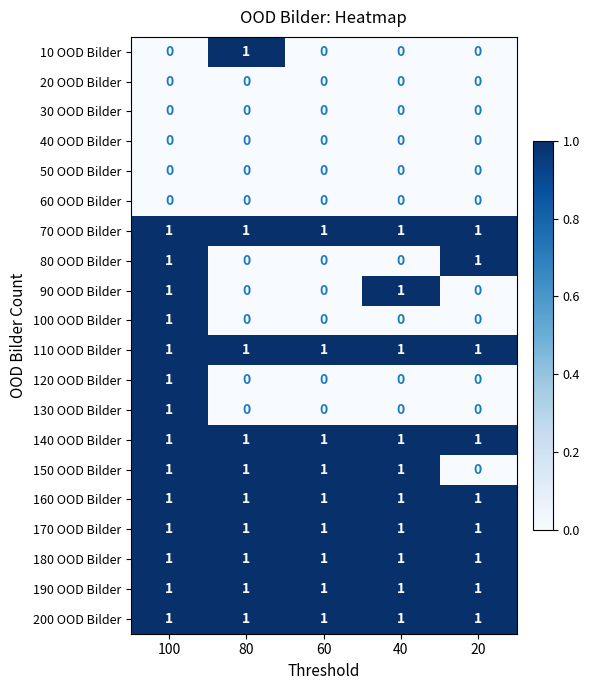

What is the sum of all 170 OOD Bilder values?

5